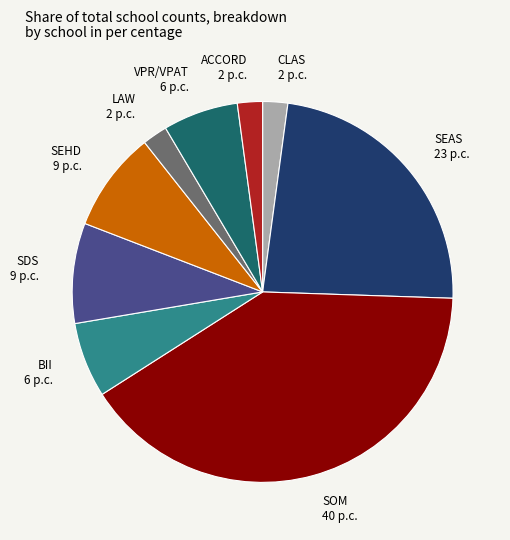

True or false: VPR/VPAT accounts for 6% of the total.

True